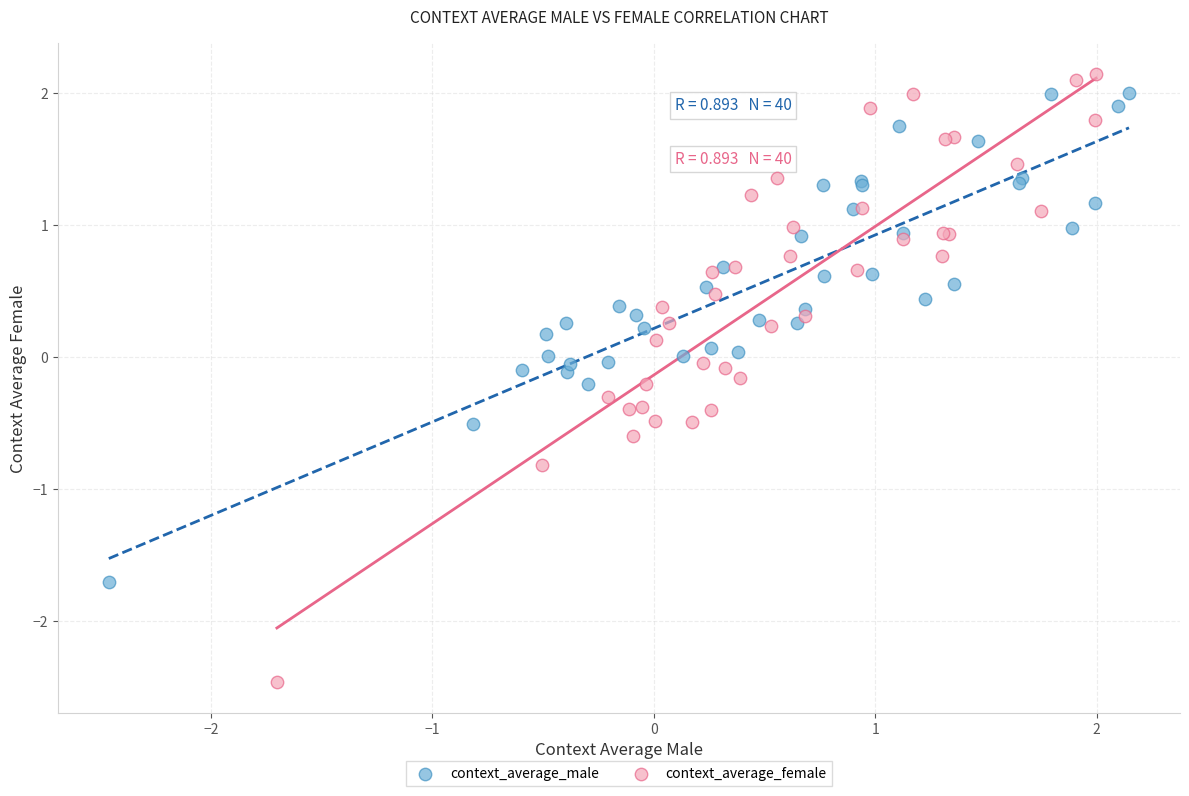

Which series has the largest Y range (max minus min)?

context_average_female